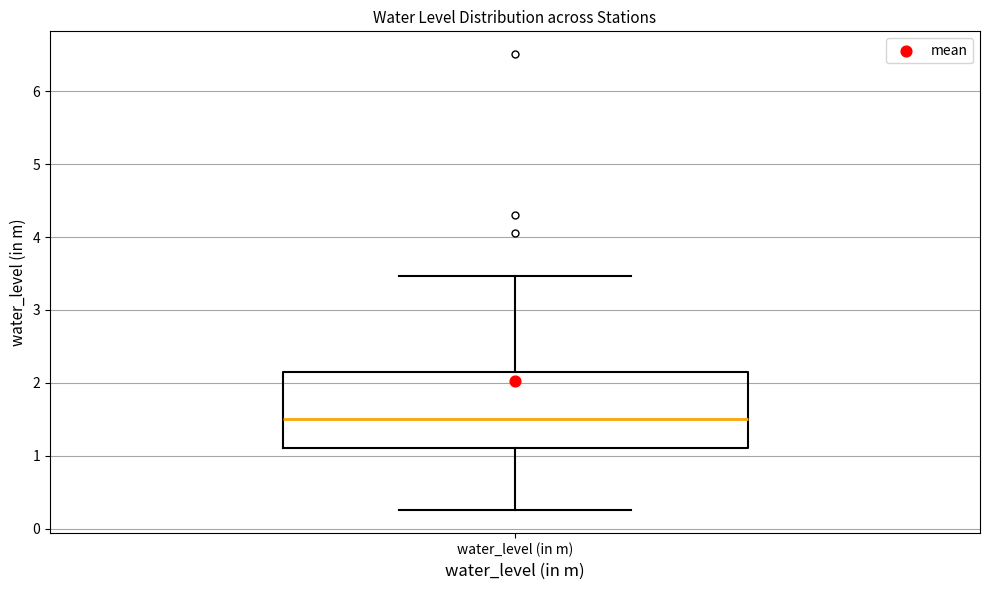

Read this box plot against the y-axis: the position of the median line, the range covered by the box, and the ends of both whiskers. The values are not printed on the chart, so give them approximately, as read against the axis.

median 1.5, box 1.1 to 2.2, whiskers 0.3 to 3.5